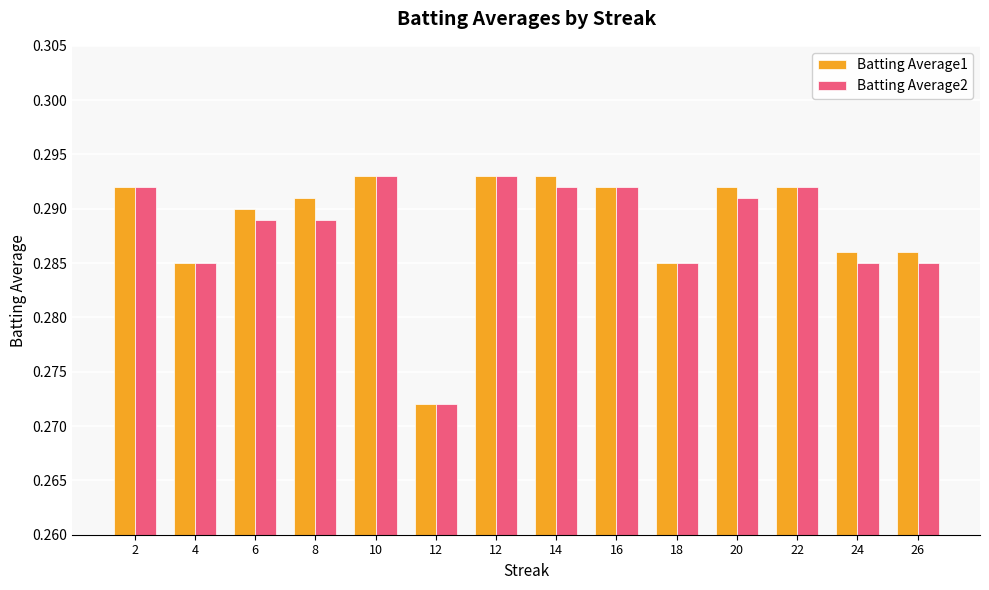

Where is Batting Average1 nearest to the value 0?

12